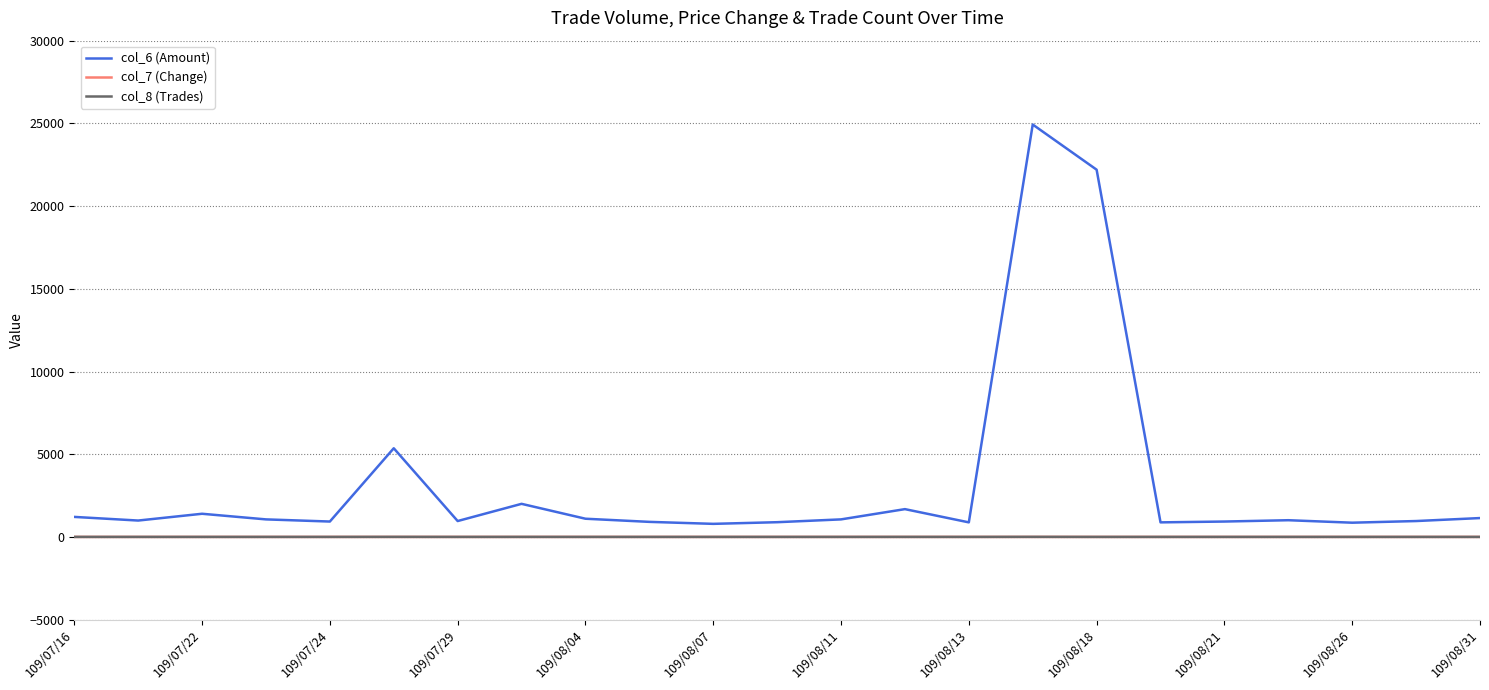

Is this an area chart (filled region under the line)?

No